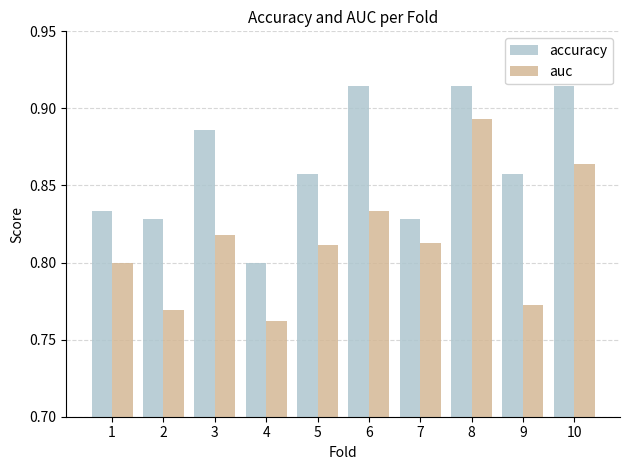

At which label does accuracy reach its minimum?

4